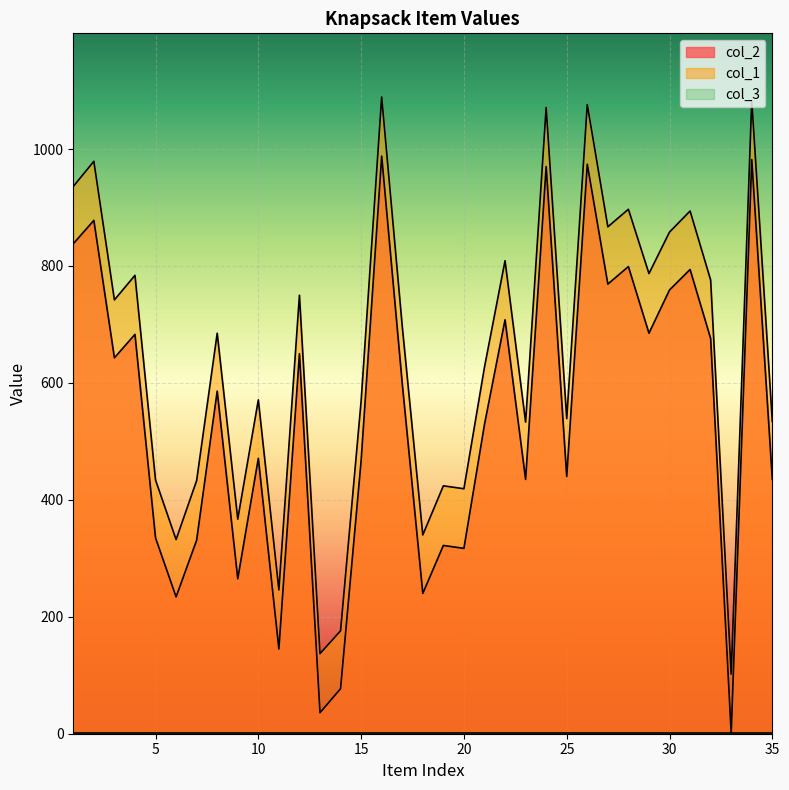

Between 16 and 26, which series saw the biggest shift?

col_2